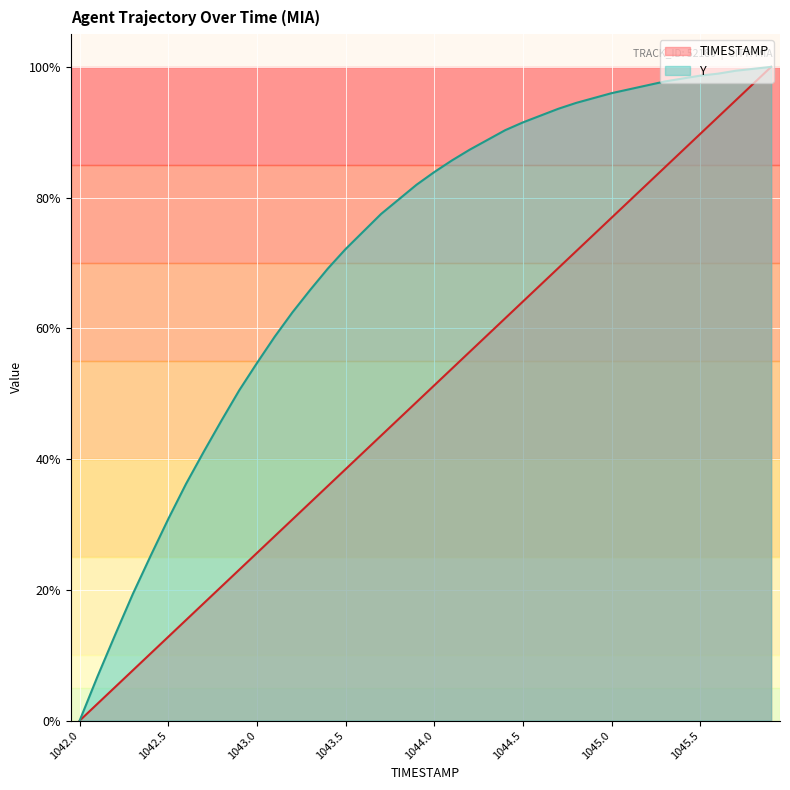

What is the greatest value displayed?

100.0